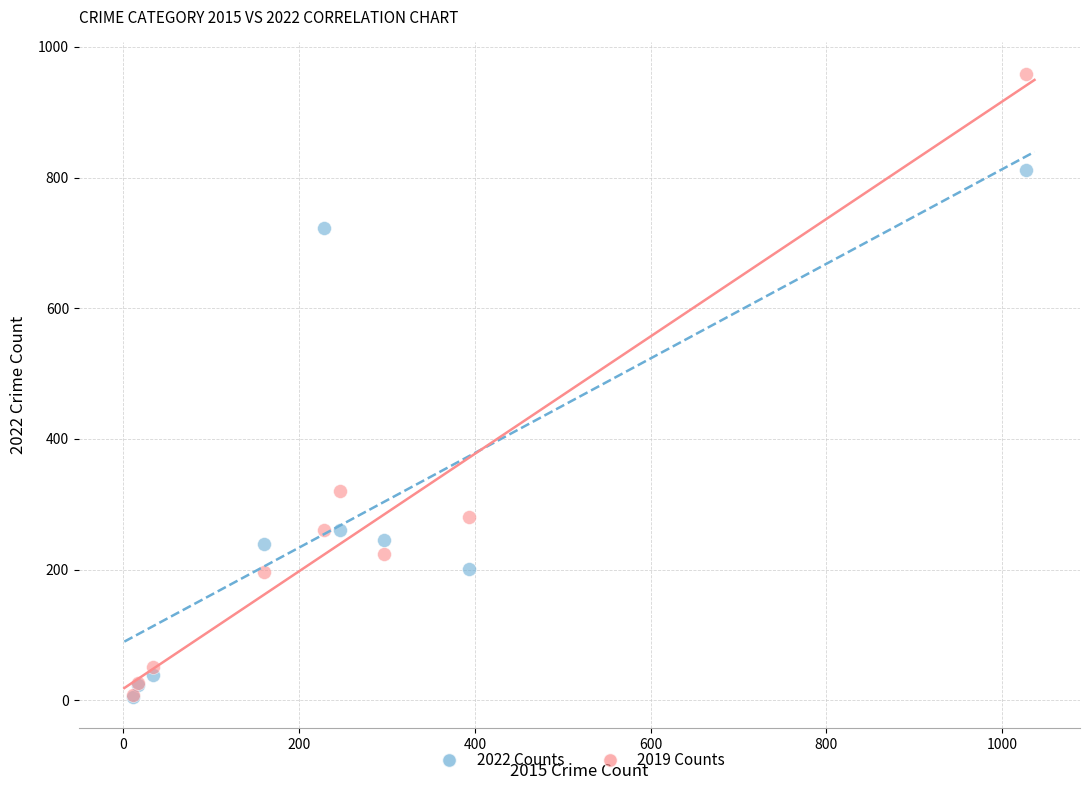

Across all series, what Y value is closest to 482?

321